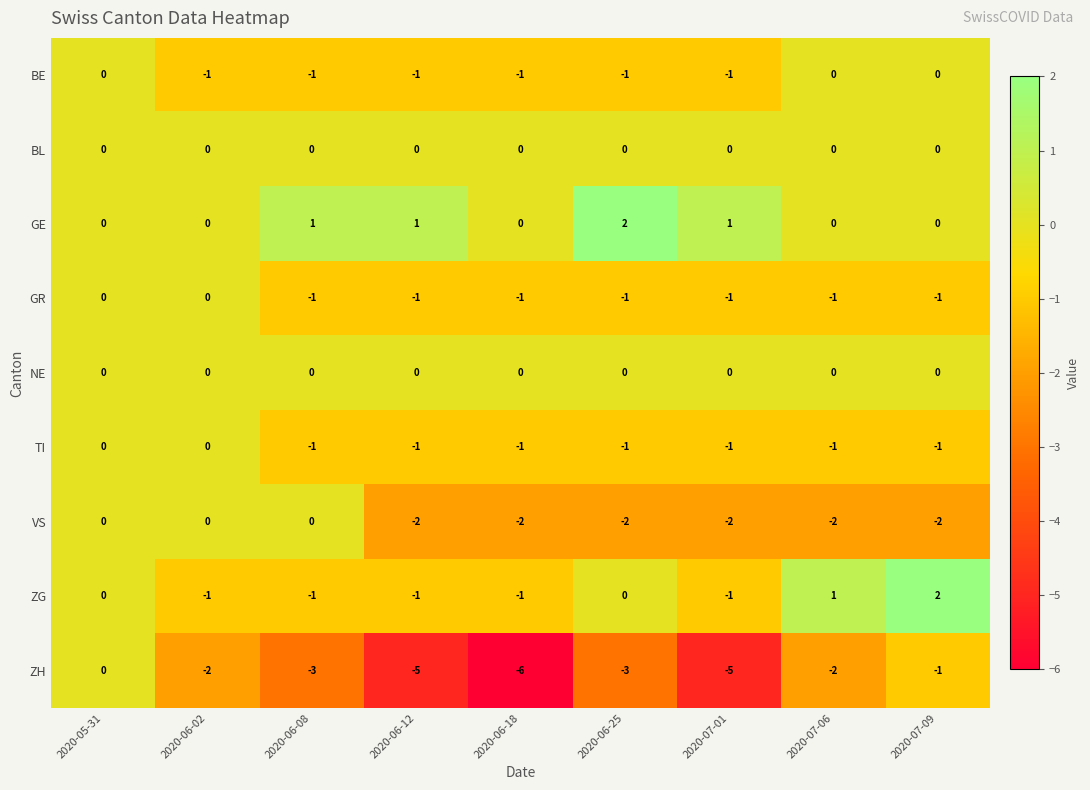

Where is VS nearest to the value -1?

2020-05-31